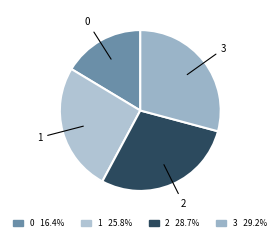

How many slices are in this pie chart?

4